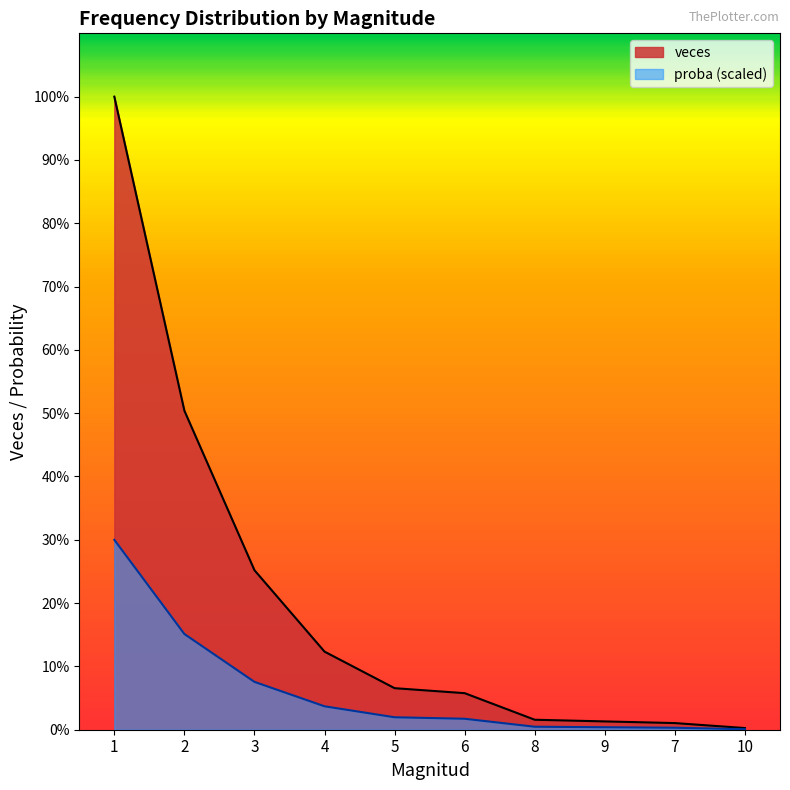

The veces series shows 381.0 at 1. True or false?

True